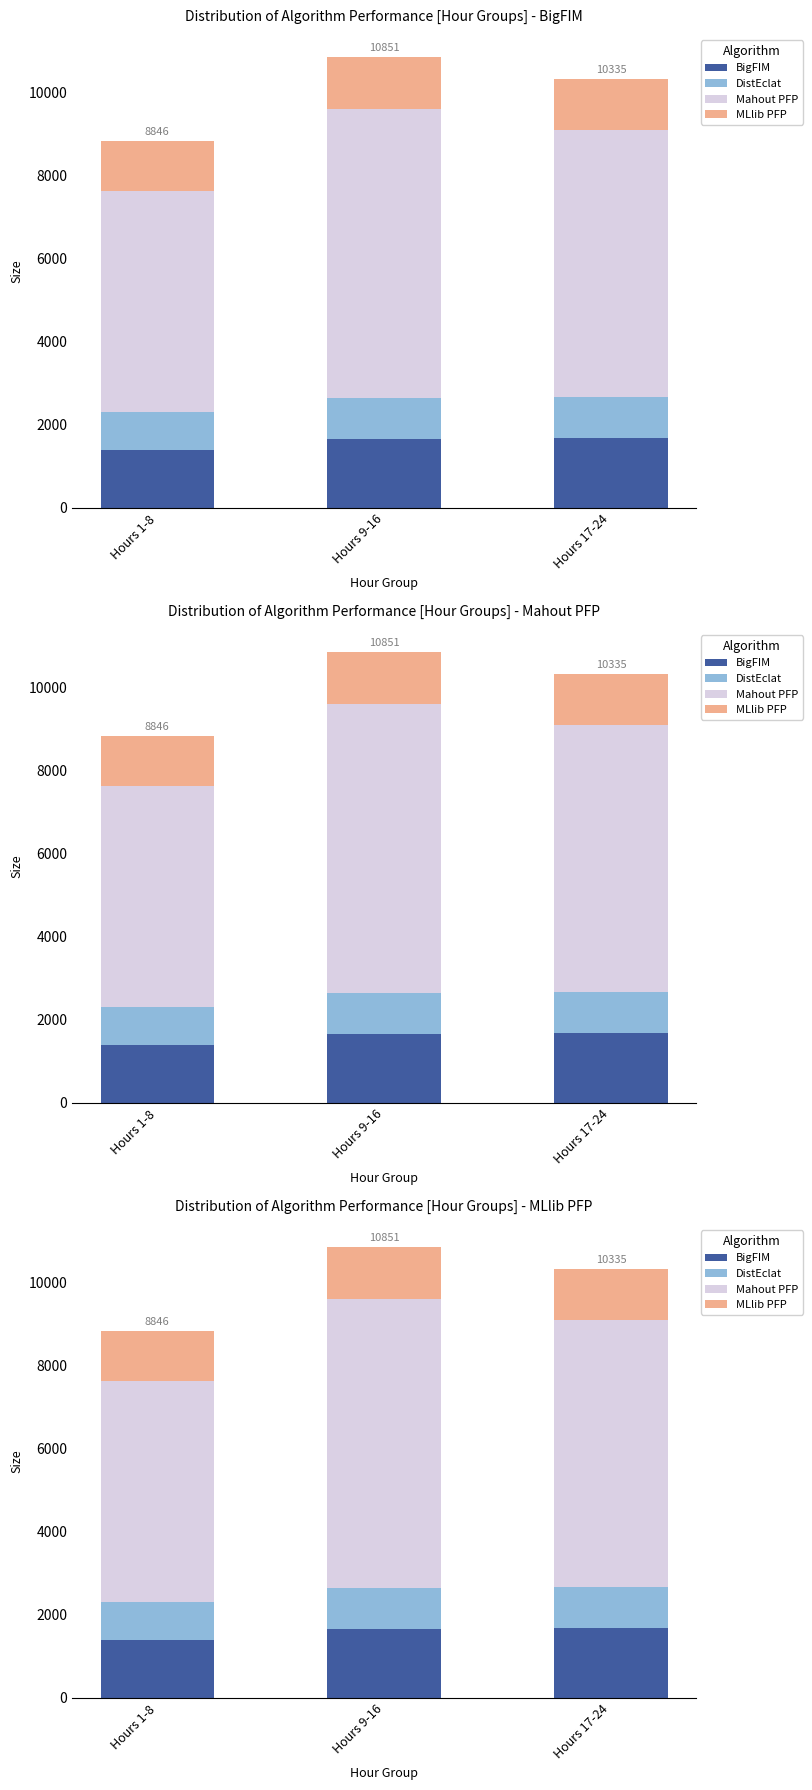

Is the value of Mahout PFP at Hours 9-16 greater than the value of BigFIM at Hours 9-16?

Yes